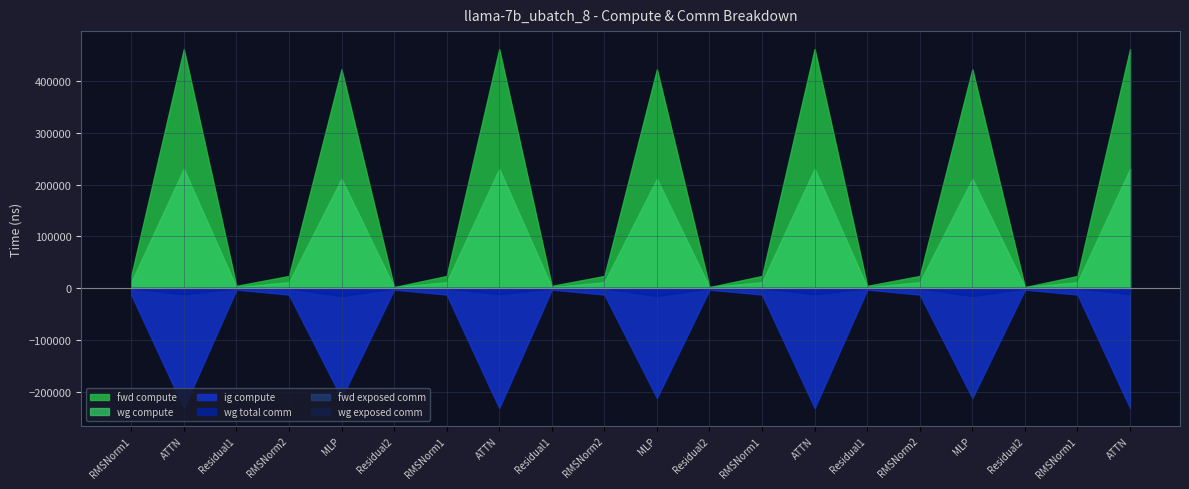

True or false: wg compute and fwd compute cross at least once.

False